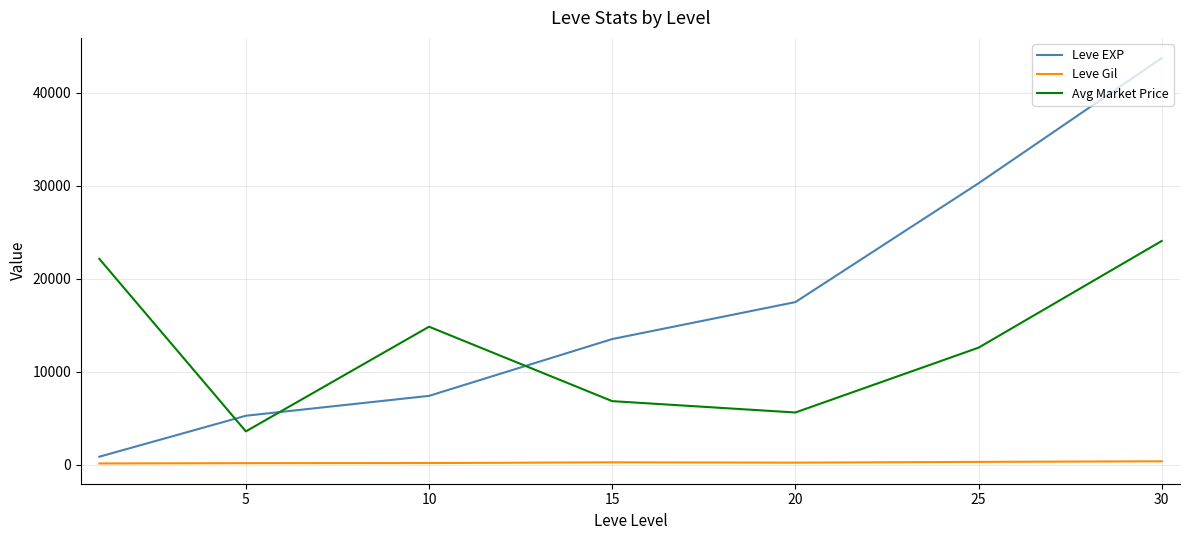

List the series in order of their overall mean, highest first.

Leve EXP, Avg Market Price, Leve Gil